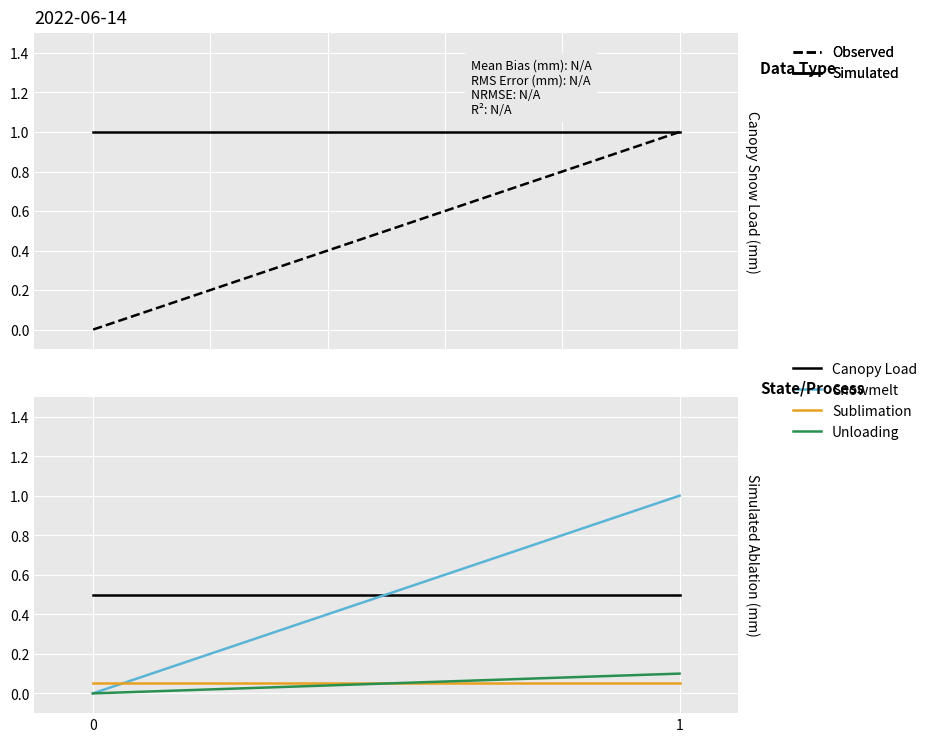

Is it true that Canopy Load equals 0.3 at 1?

False